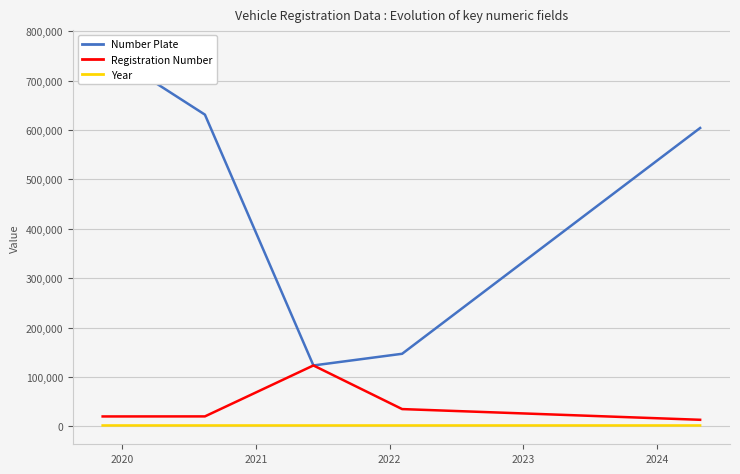

At 2020, list the series in order from smallest to largest.

Year, Registration Number, Number Plate